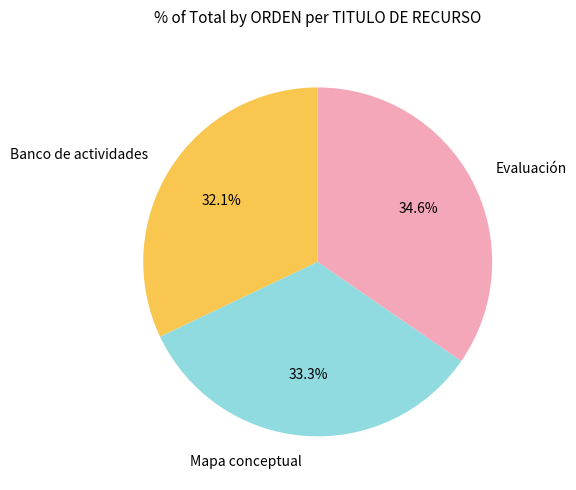

To the nearest percent, what percentage of the pie is Mapa conceptual?

33%